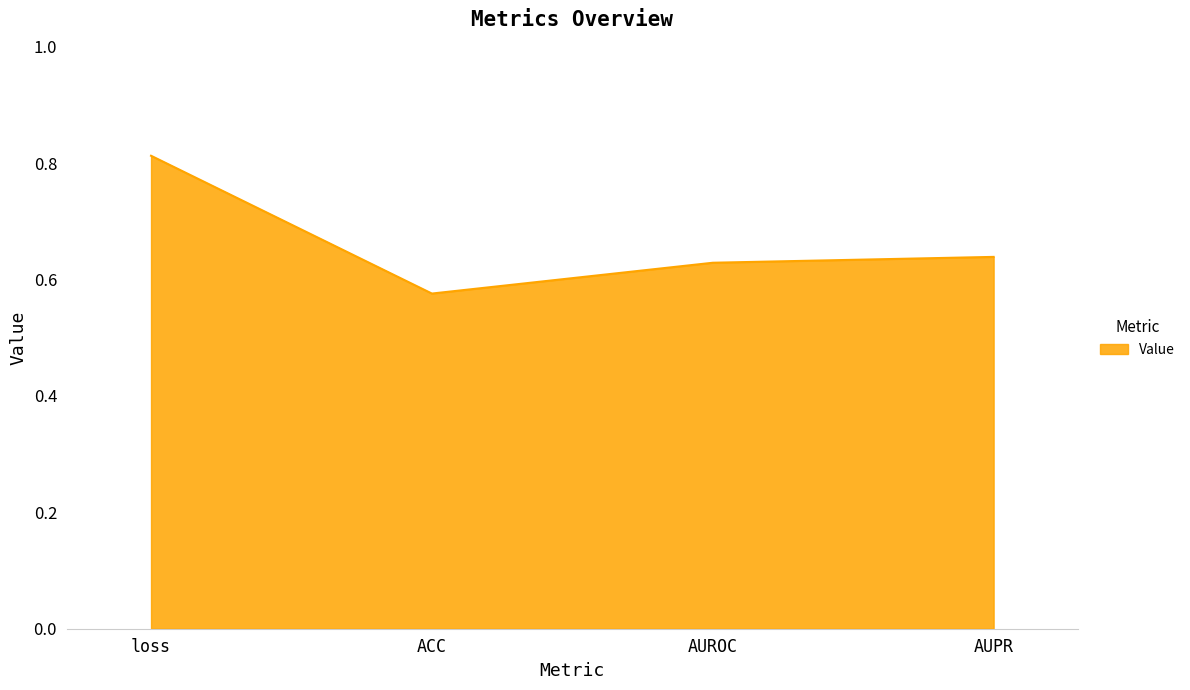

Where is the data nearest to the value 0?

ACC